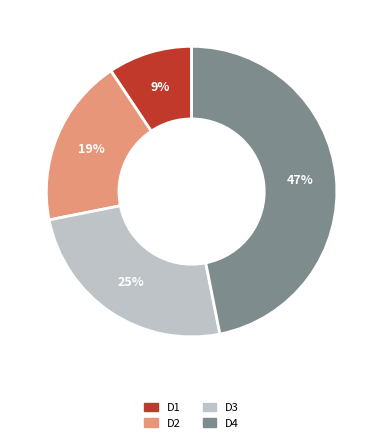

To the nearest percent, what is the average slice percentage?

25%